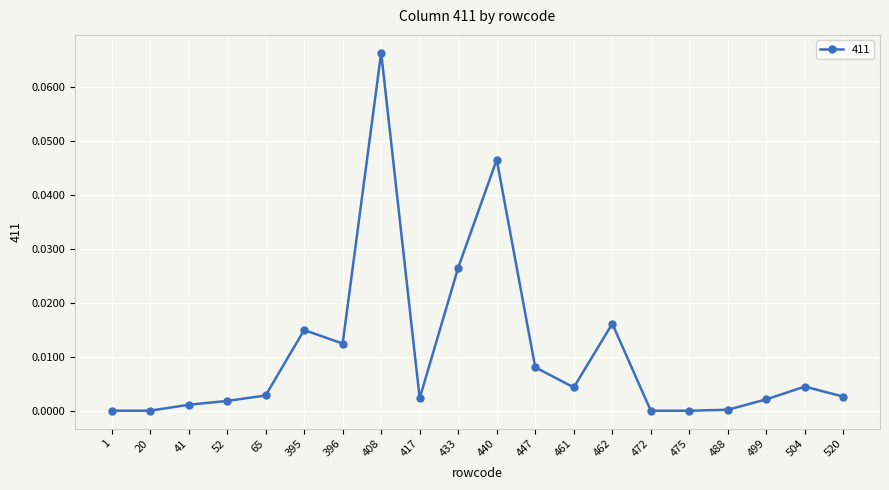

True or false: there are more than 2 points higher than both neighbors.

True